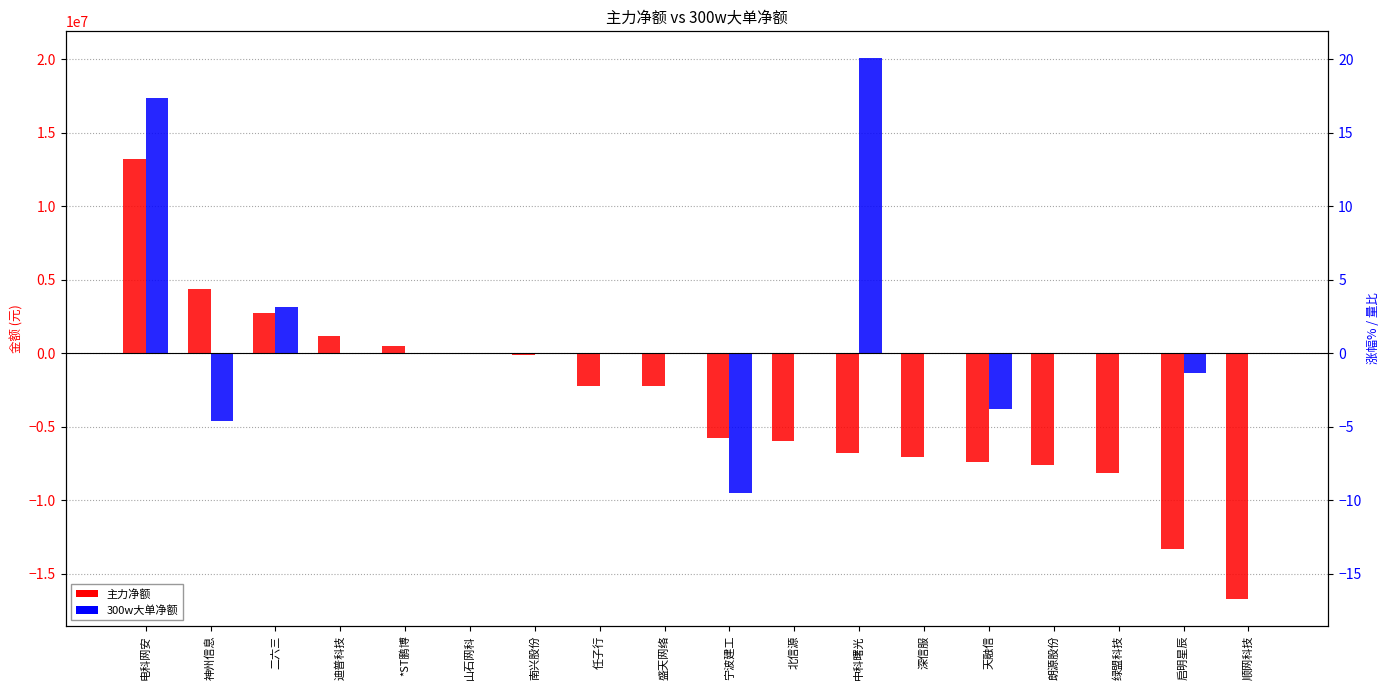

How many bars are there in each group?

2